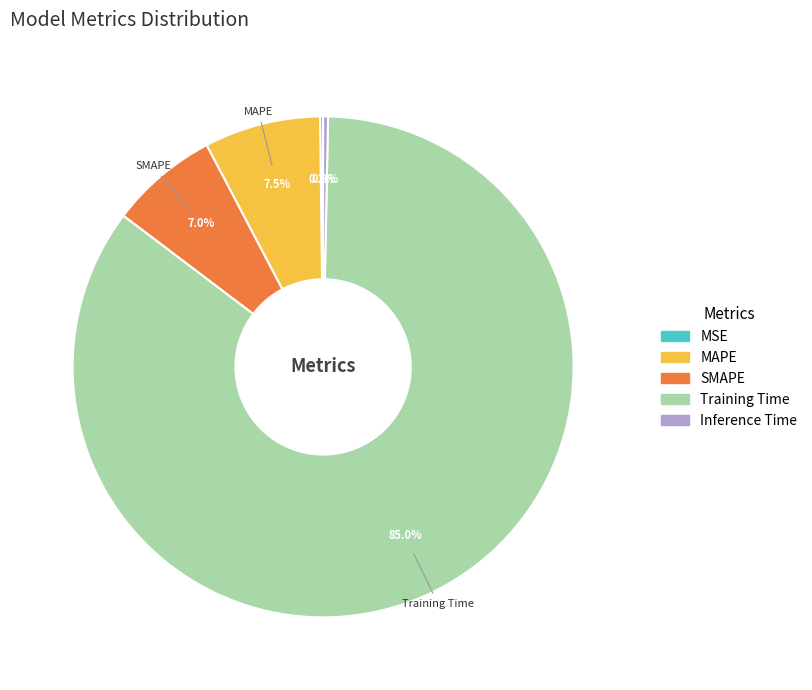

To the nearest percent, what is the difference between the largest and smallest slice percentages?

85%